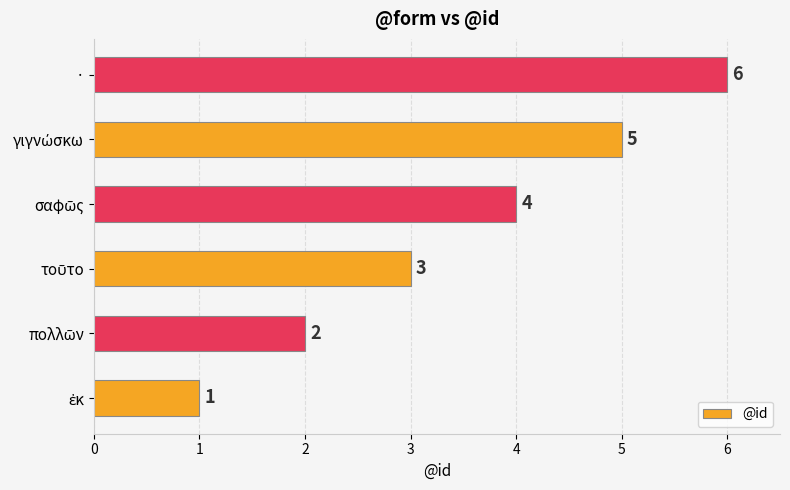

Does the chart contain any negative values?

No